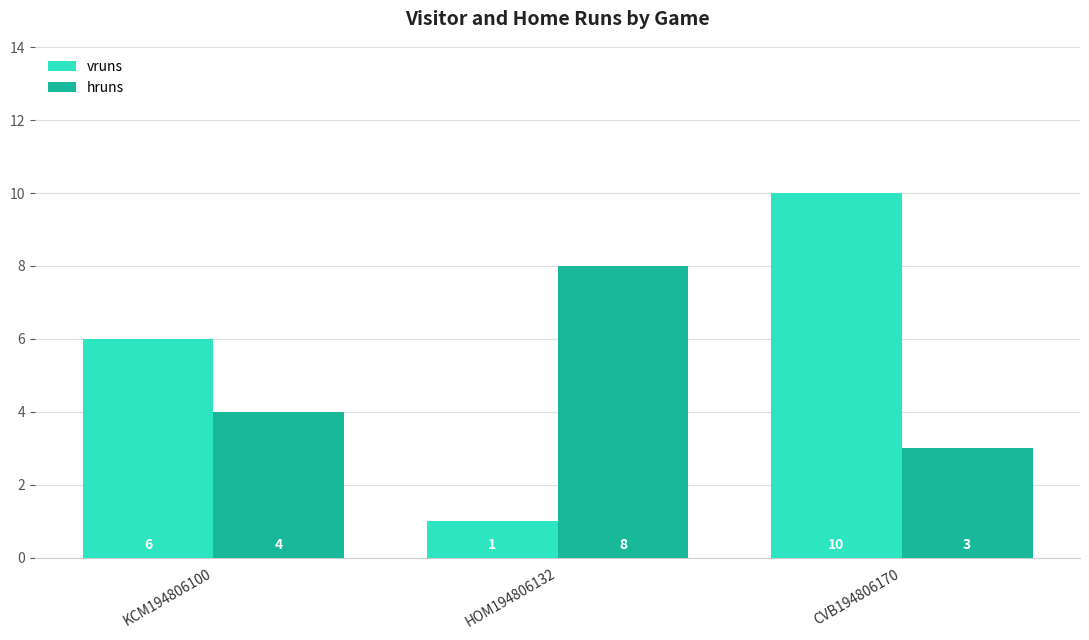

What is the sum of all vruns values?

17